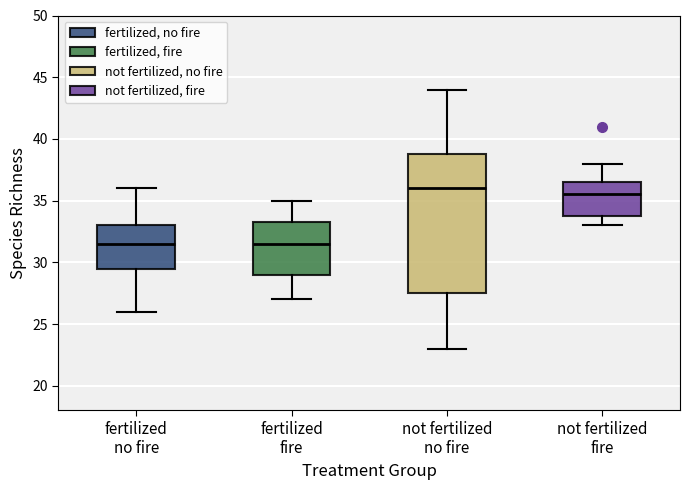

Which box has the highest median line?

not fertilized no fire